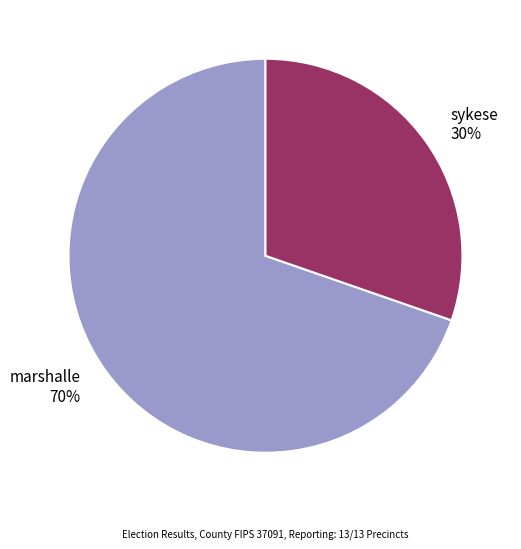

Count the number of slices in the pie.

2